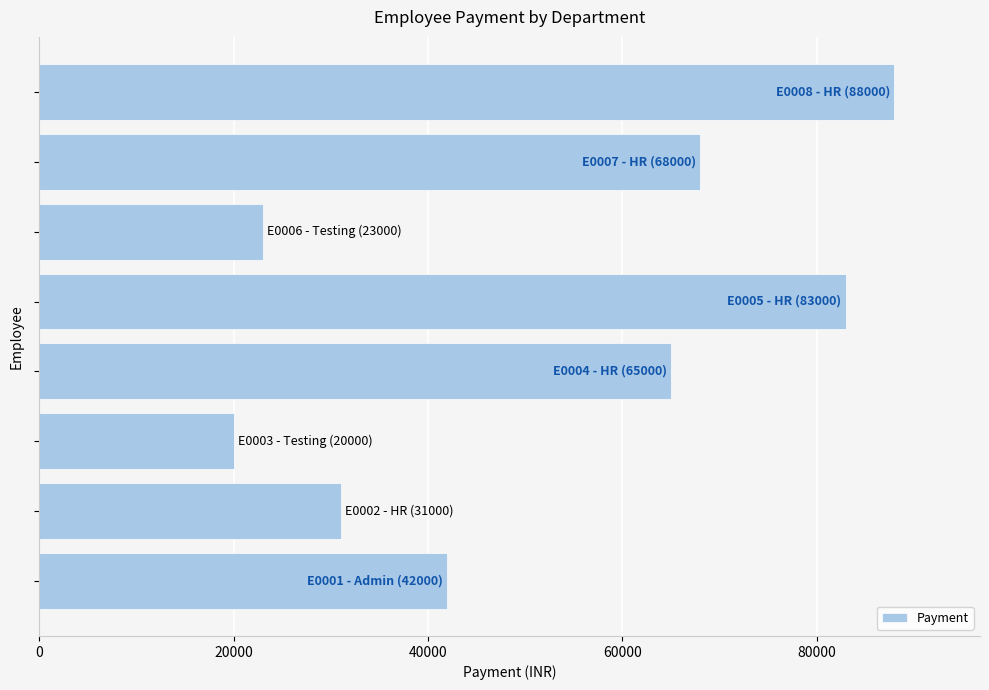

What is the maximum value shown in the chart?

88000